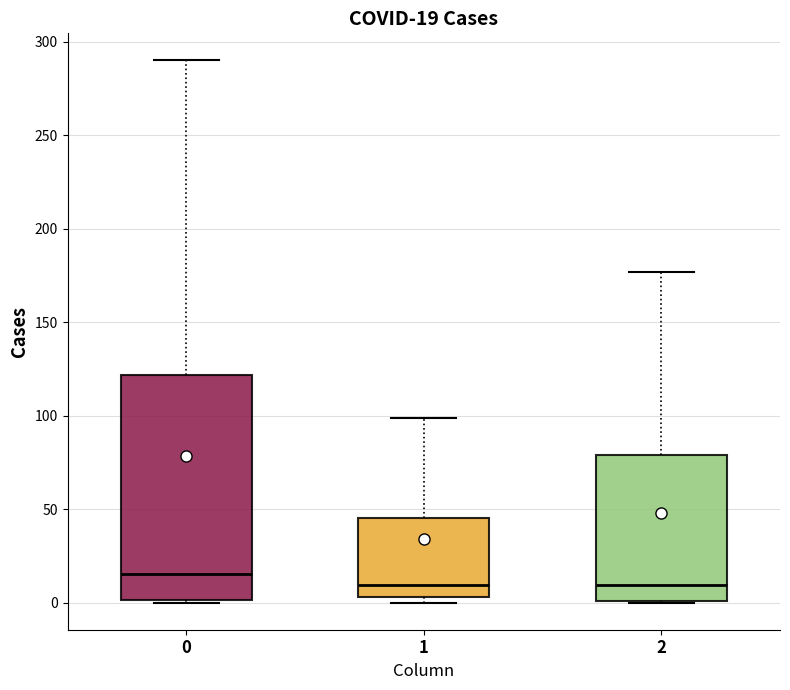

Which box's median line is the highest?

0